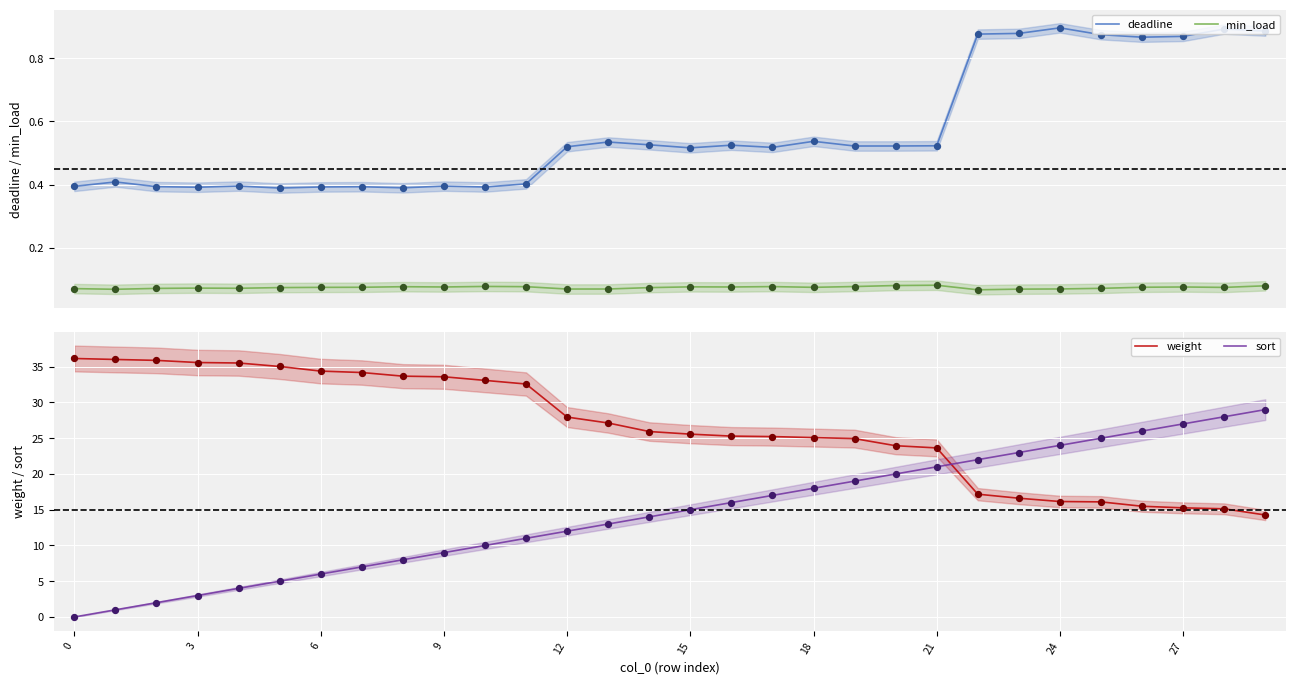

True or false: deadline and min_load cross at least once.

False